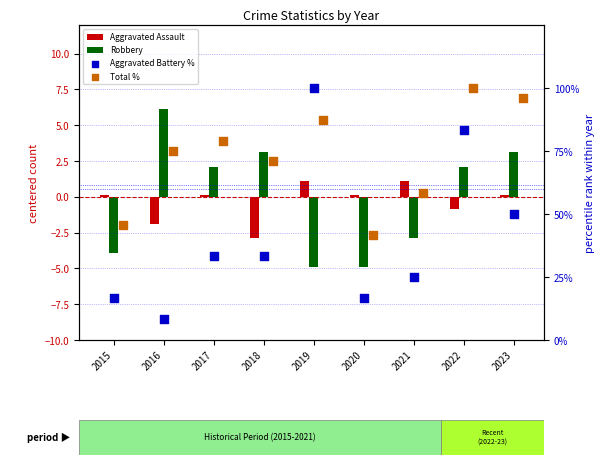

Which series has the largest total across all categories?

Total %